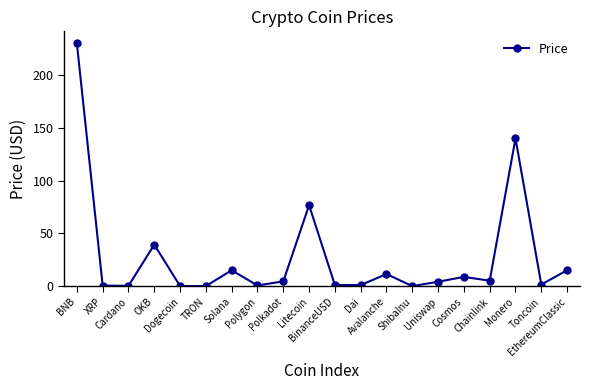

True or false: there are more than 1 points higher than both neighbors.

True